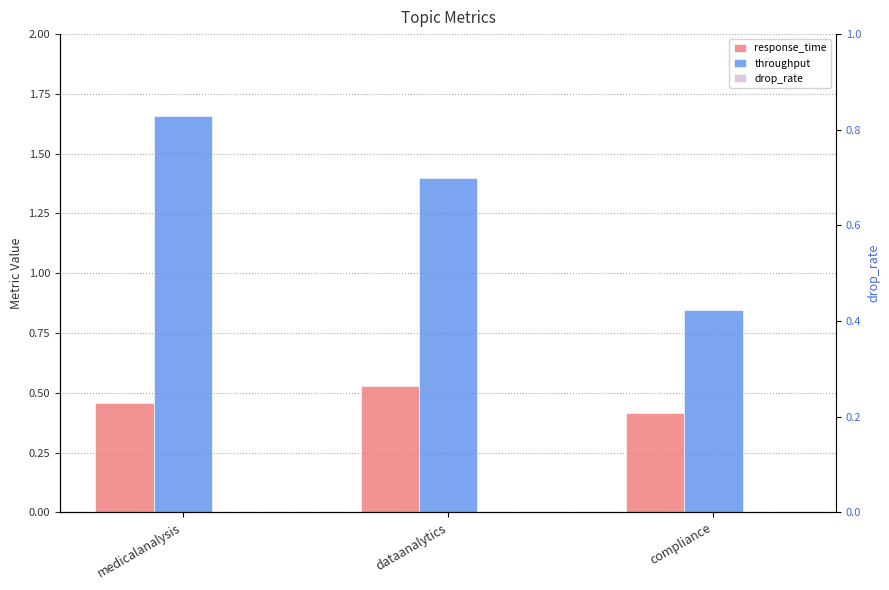

Reading left to right, transcribe all the data shown in this chart.

response_time: 0.5	0.5	0.4
throughput: 1.7	1.4	0.8
drop_rate: 0.0	0.0	0.0